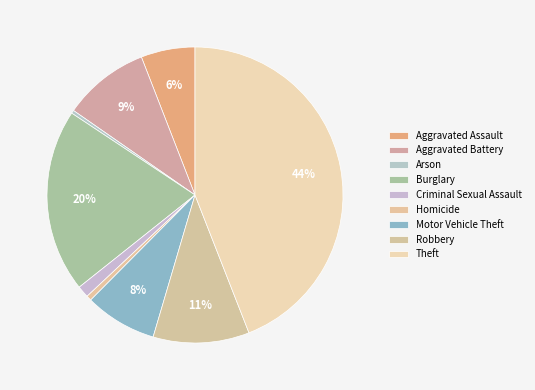

Rank the categories by value from lowest to highest.

Arson, Homicide, Criminal Sexual Assault, Aggravated Assault, Motor Vehicle Theft, Aggravated Battery, Robbery, Burglary, Theft